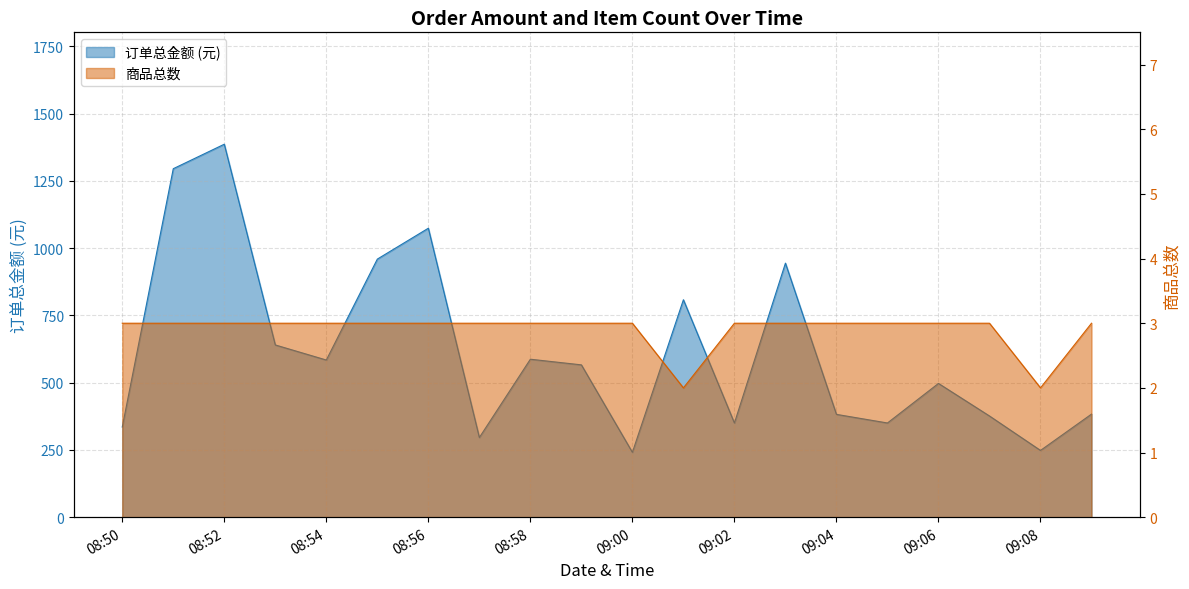

How many lines are shown in the chart?

2